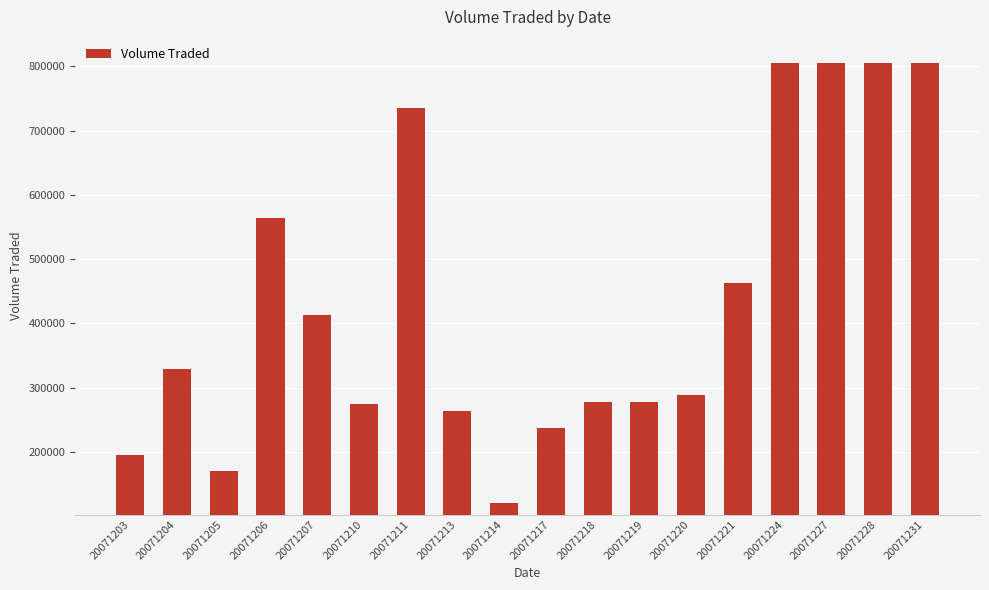

What is the maximum value shown in the chart?

805400